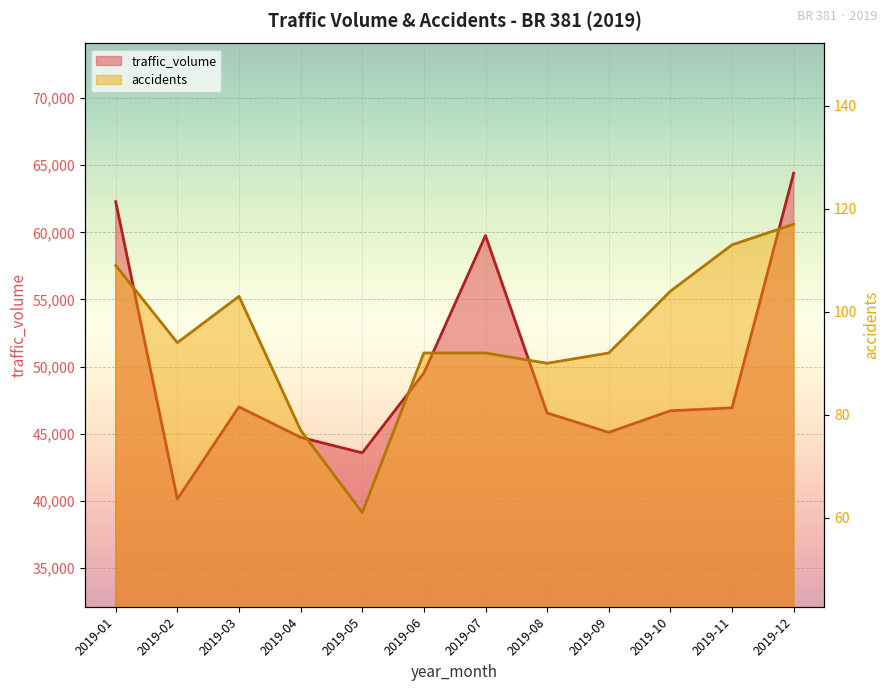

What is the difference between the accidents values at 2019-05 and 2019-02?

33